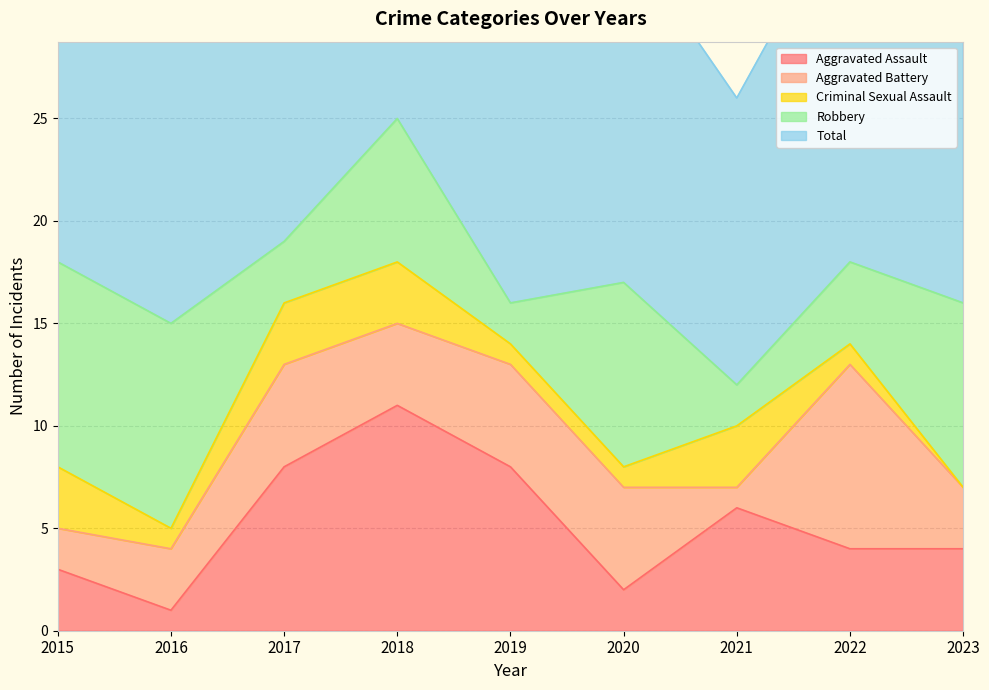

Is it true that Aggravated Assault equals 4 at 2023?

True